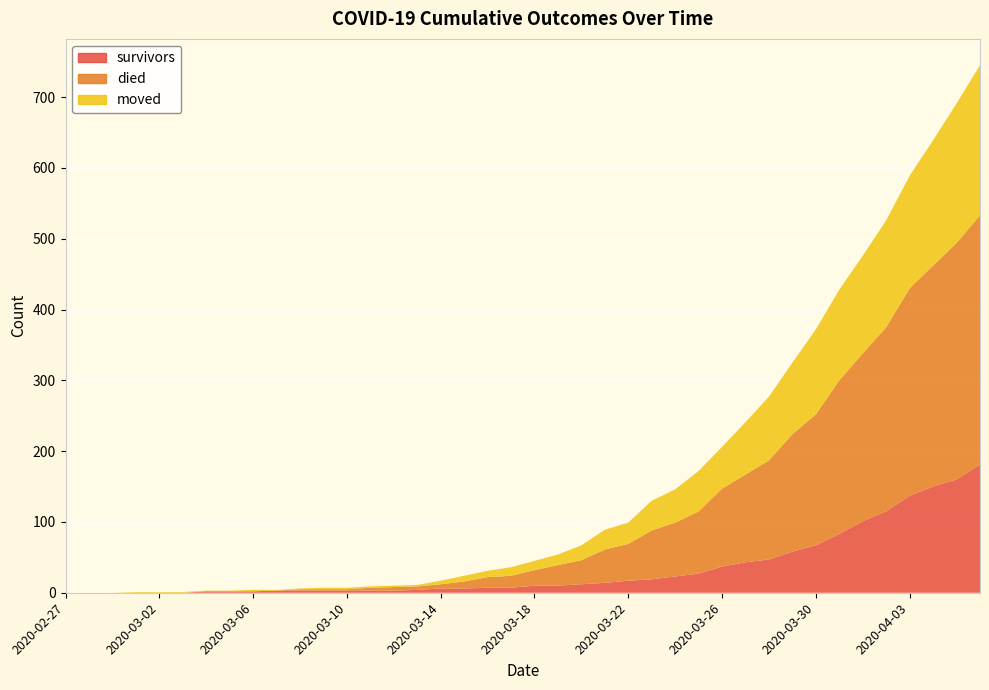

Reading left to right, list all the values displayed in this chart.

survivors: 0	0	0	0	0	0	2	2	2	3	3	3	3	3	3	4	6	6	7	7	10	10	12	14	17	19	23	27	37	43	47	58	67	83	101	115	137	150	160	181
died: 0	0	0	0	0	0	0	0	0	0	2	2	2	4	5	5	6	10	15	17	22	29	34	47	52	69	76	88	110	124	140	166	185	217	237	260	293	312	334	352
moved: 0	0	0	1	1	1	1	1	2	1	1	2	2	2	2	2	5	8	9	12	13	15	21	28	30	42	47	57	59	74	90	101	120	128	138	151	159	177	197	212